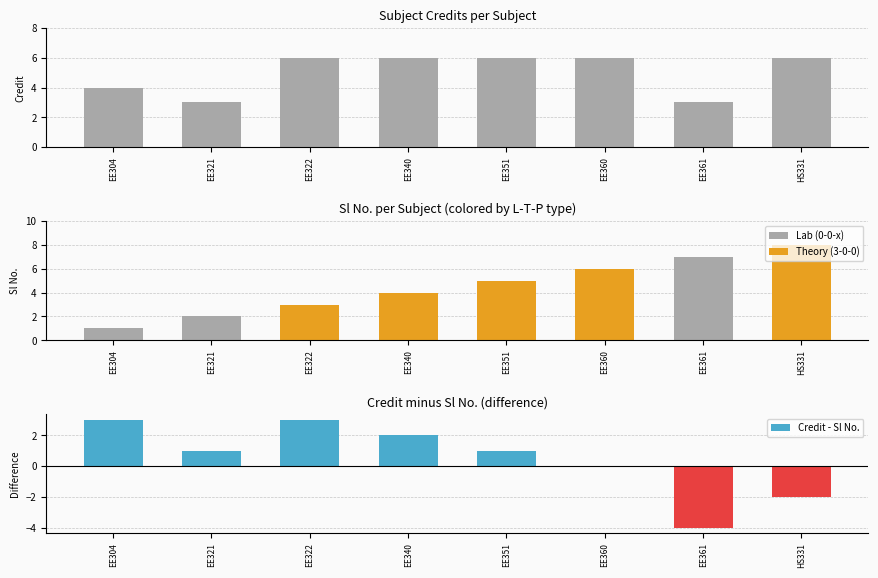

Which has a higher value, EE361 or EE360?

EE360